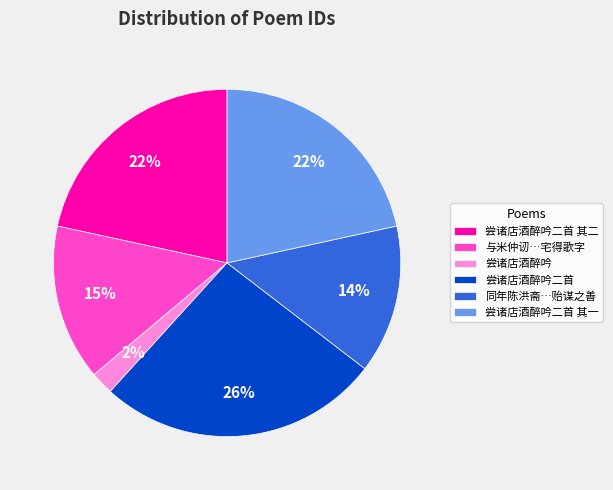

Is there any slice that represents more than half of the pie?

No